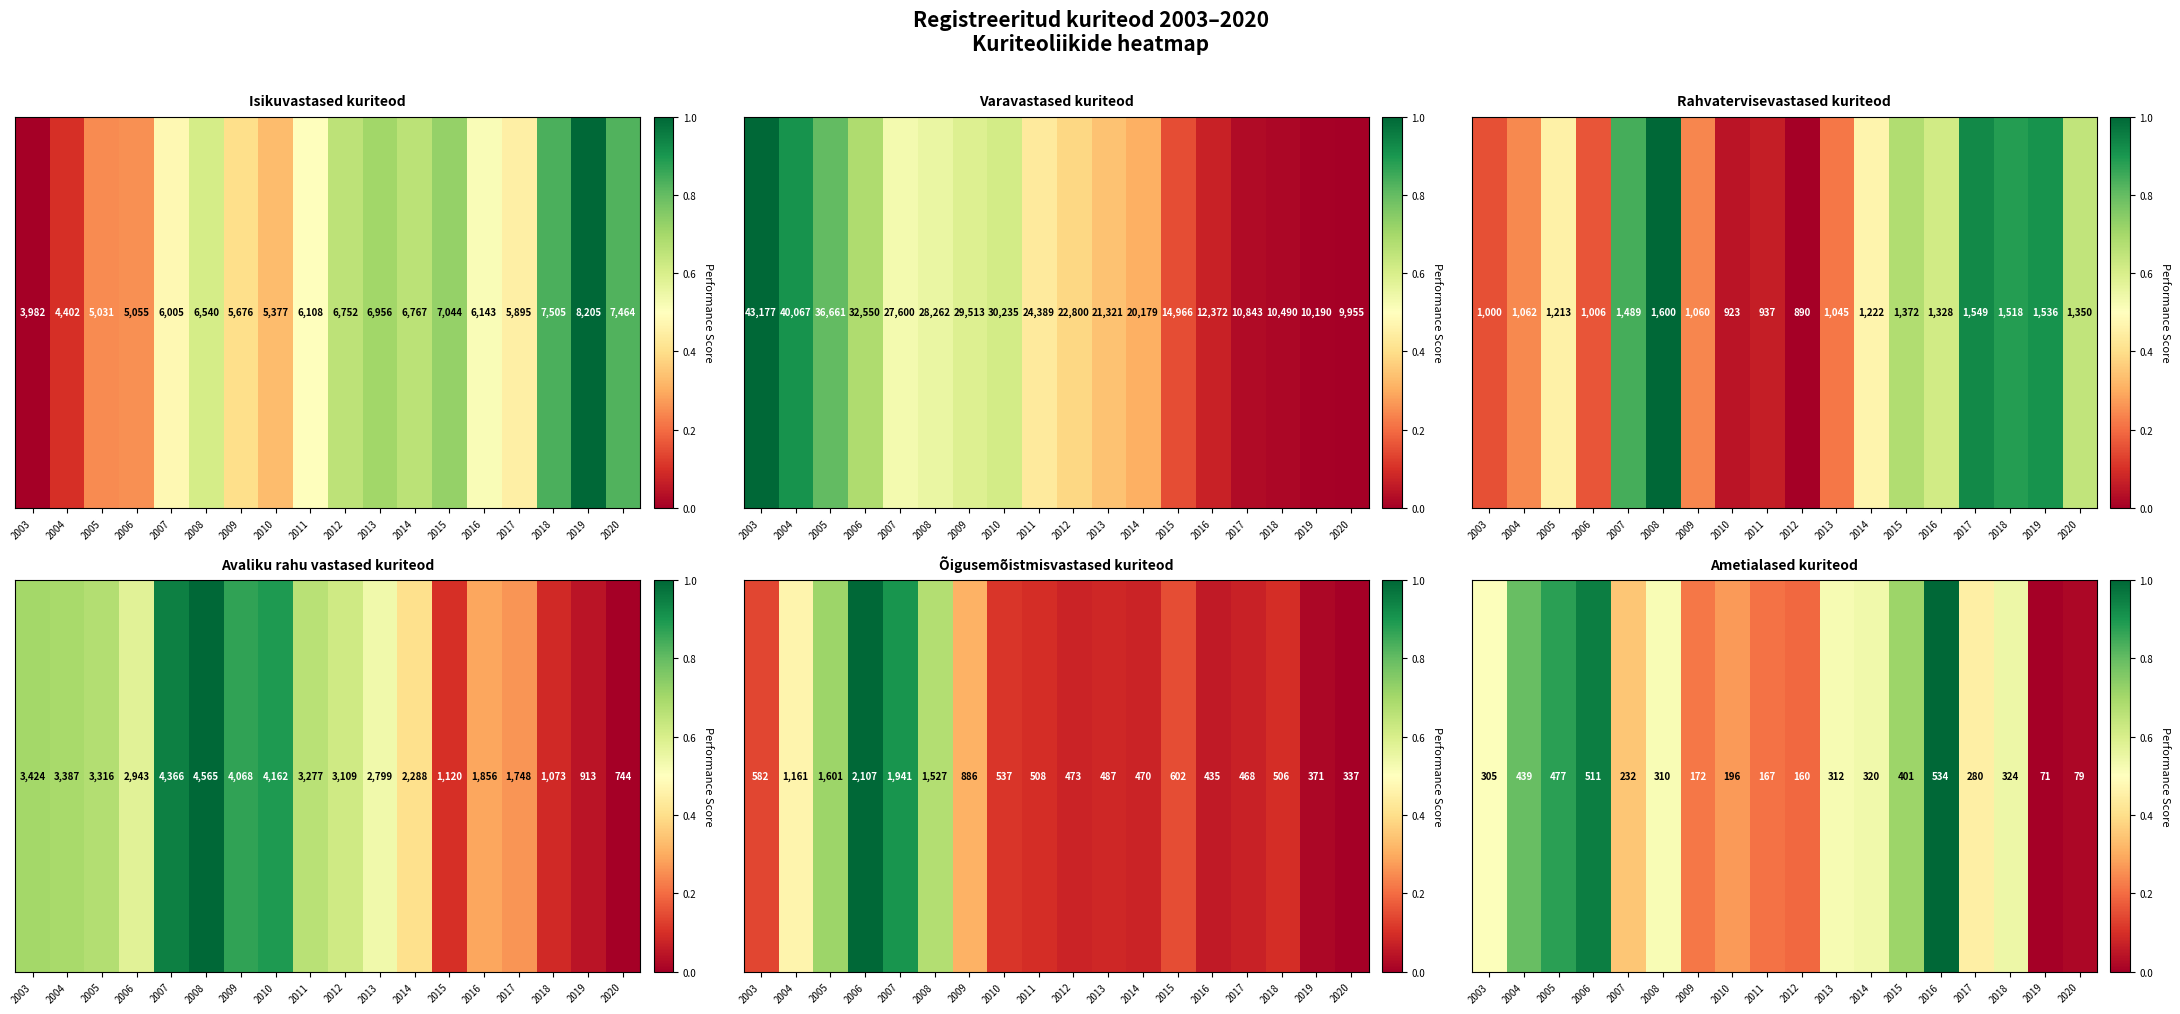

How many data points does each series have?

18